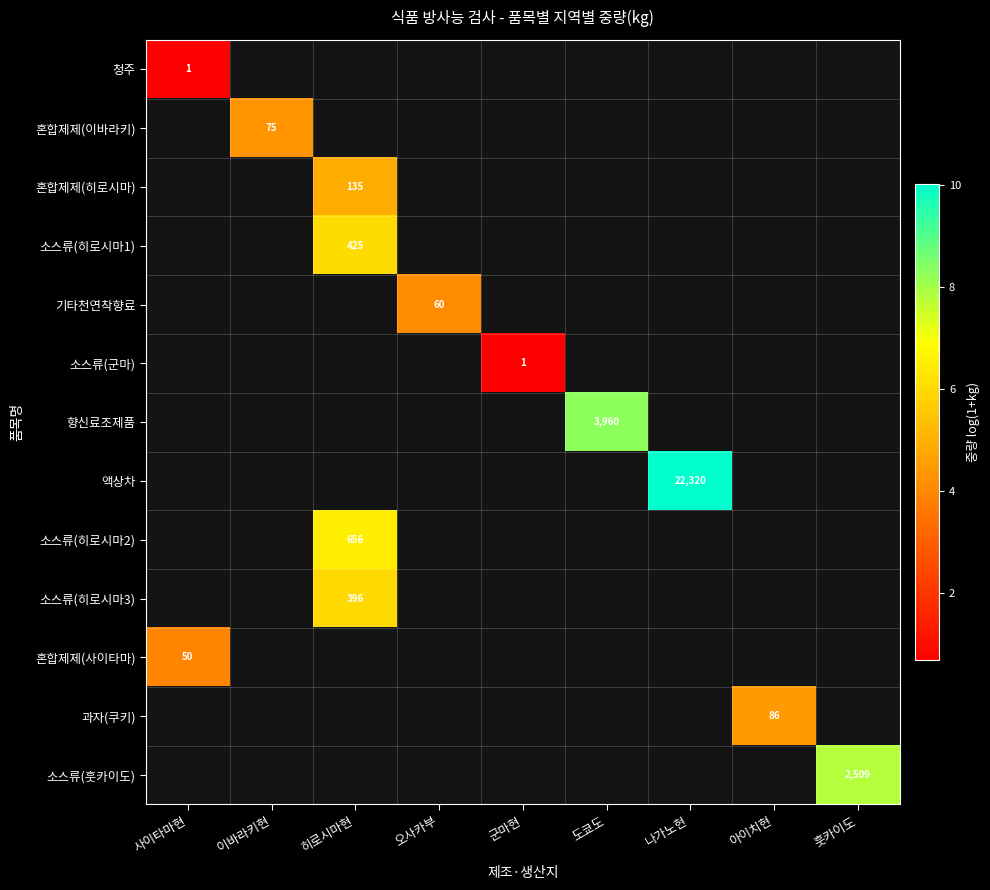

What is the greatest value displayed?

10.0